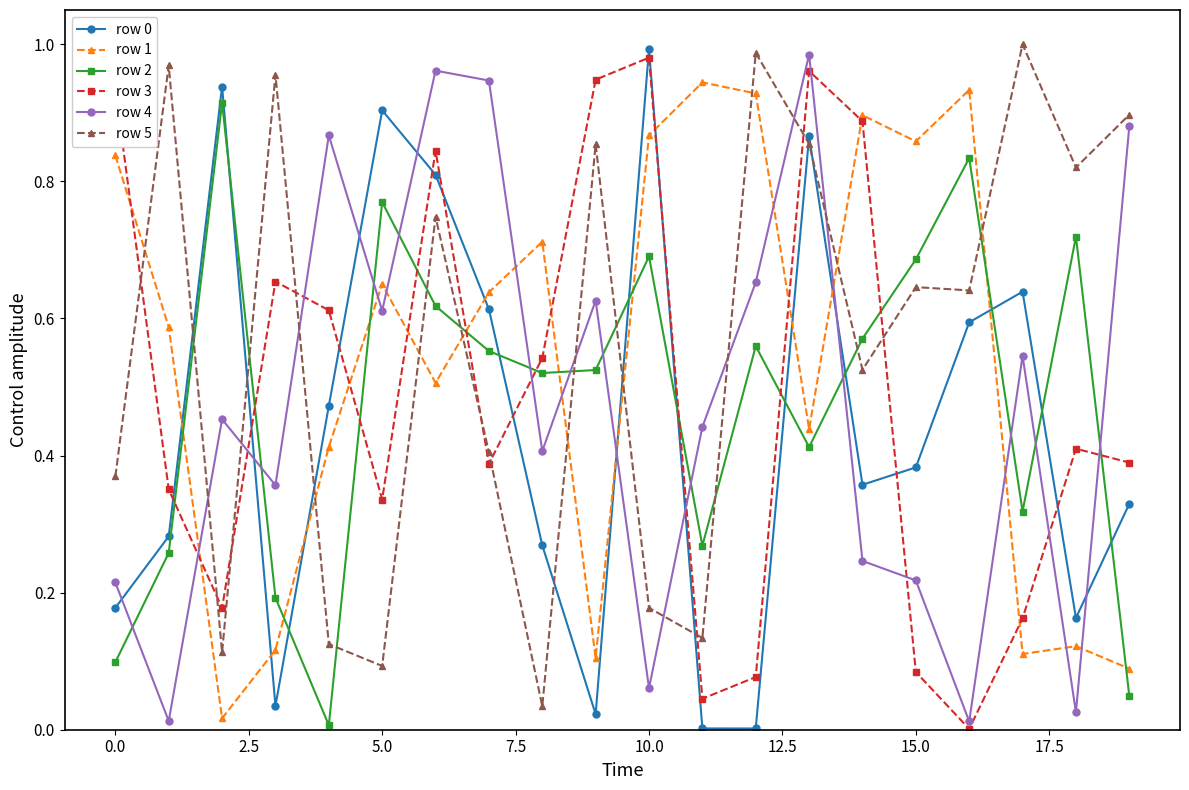

How many intersections are there between row 2 and row 4?

12